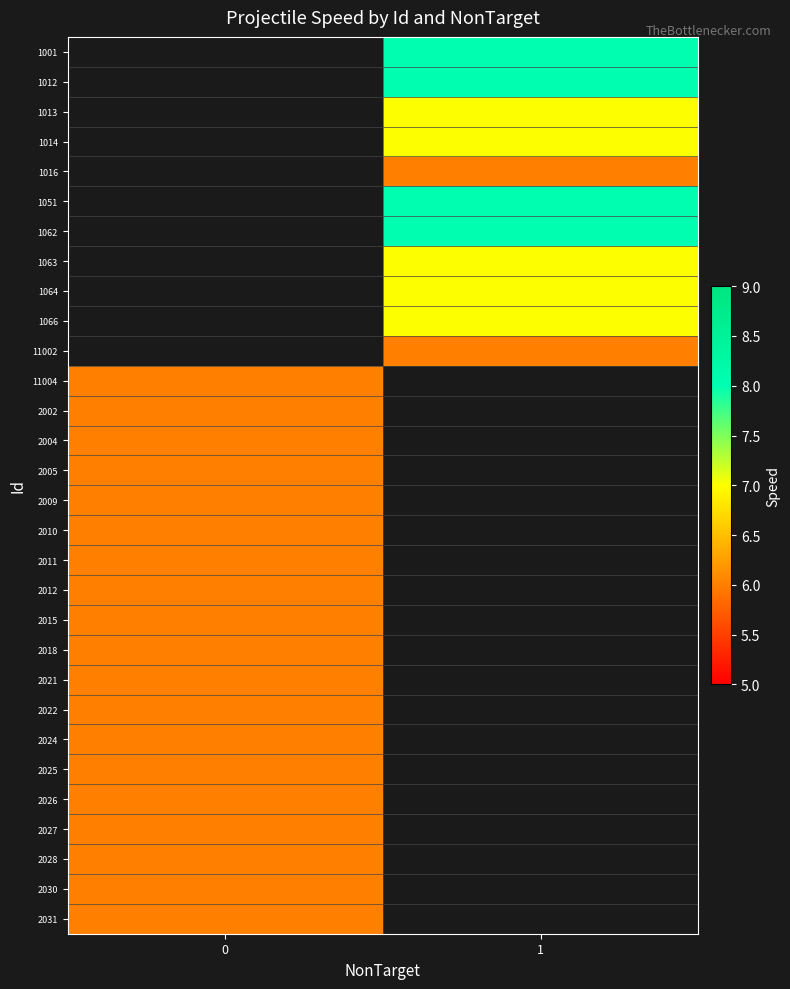

Count the number of data series in this chart.

30